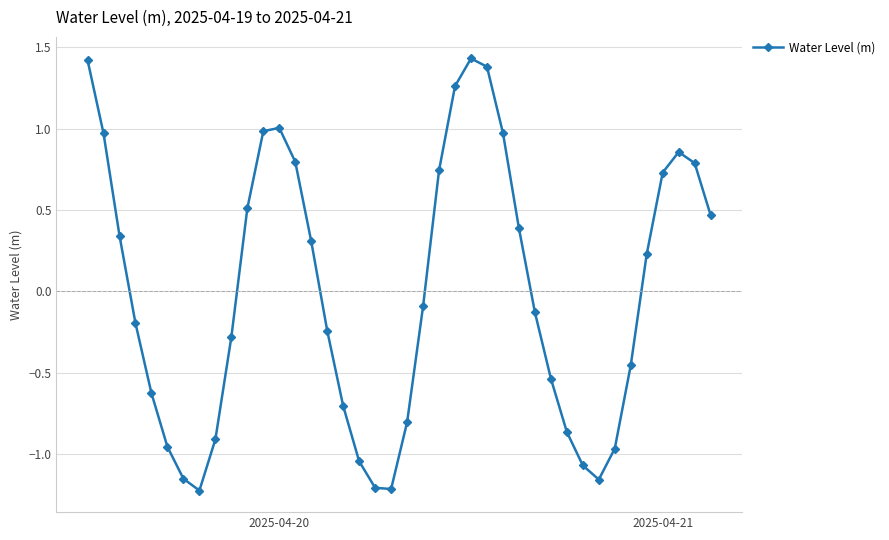

What is the sum of all values?

-0.3